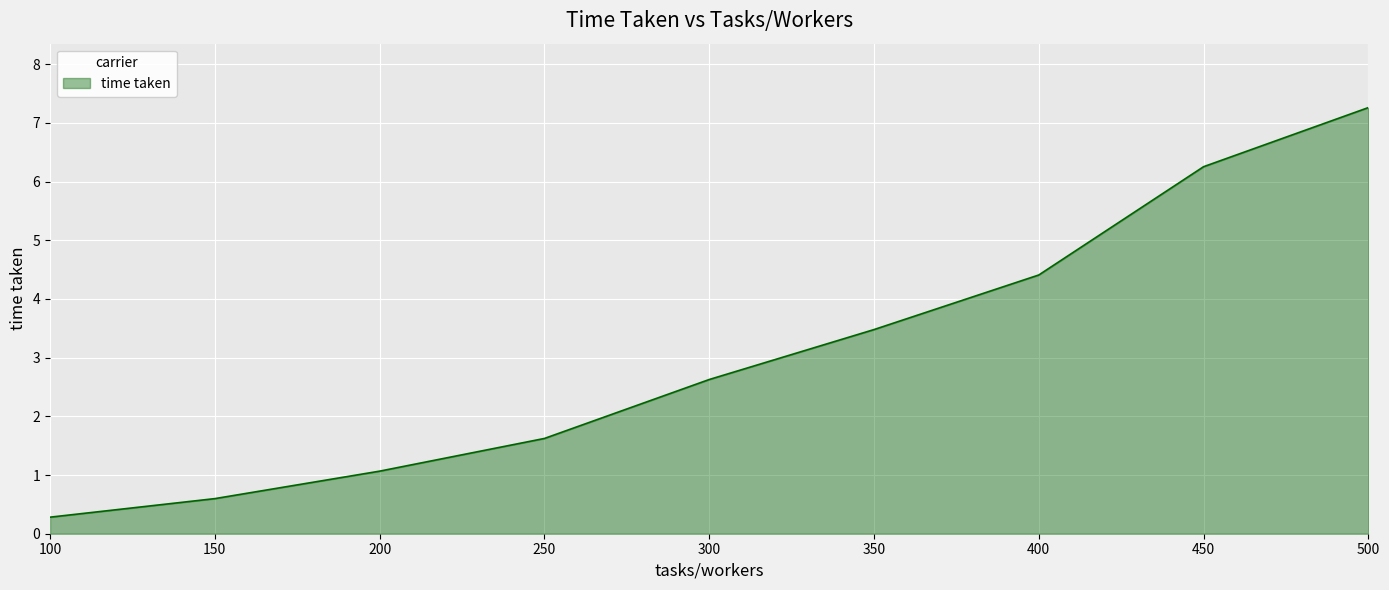

What is the sum of the values at 350 and 400?

7.9